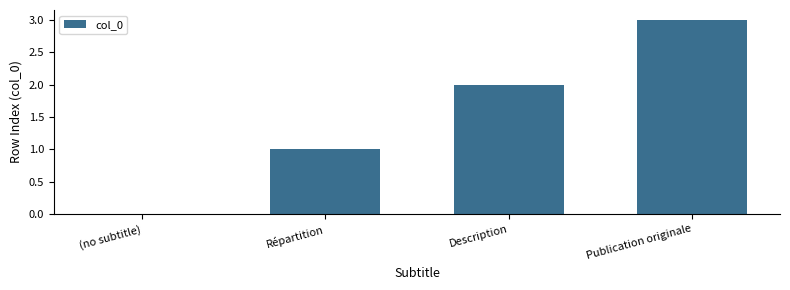

What is the sum of the values at (no subtitle) and Description?

2